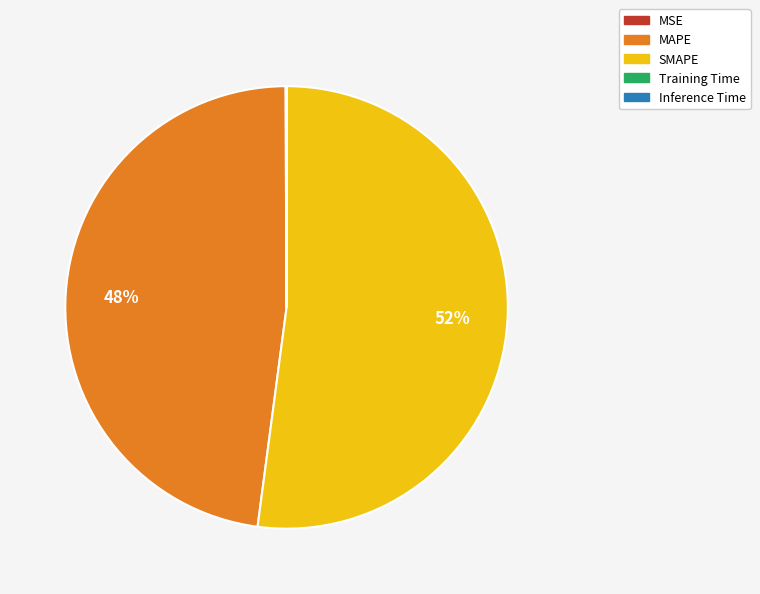

To the nearest percent, what is the average slice percentage?

20%